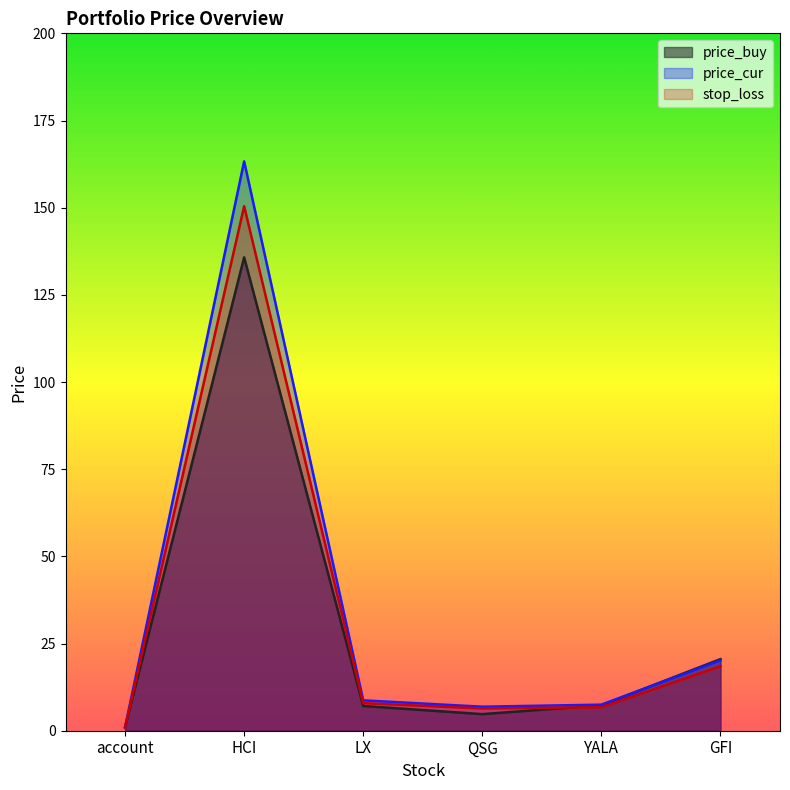

The value of price_buy at account is 0.3. True or false?

False